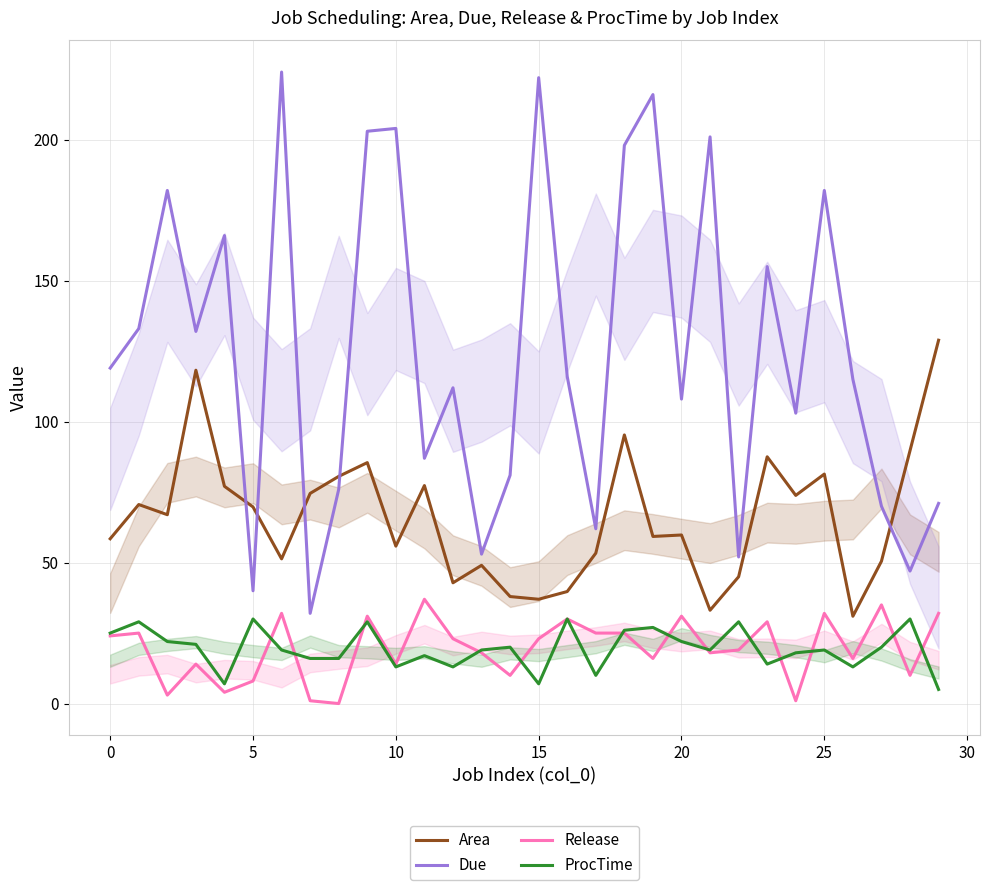

True or false: ProcTime and Area cross at least once.

False